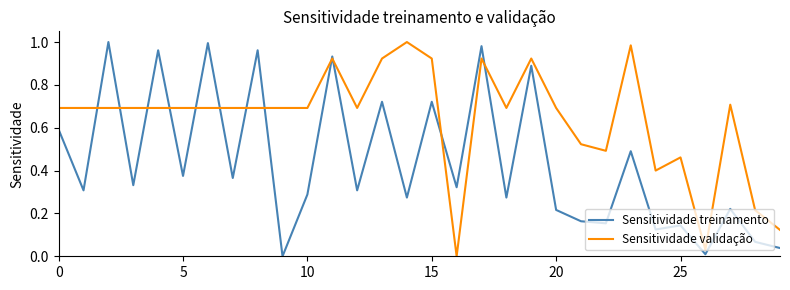

Rank the series by their average value, from lowest to highest.

Sensitividade treinamento, Sensitividade validação